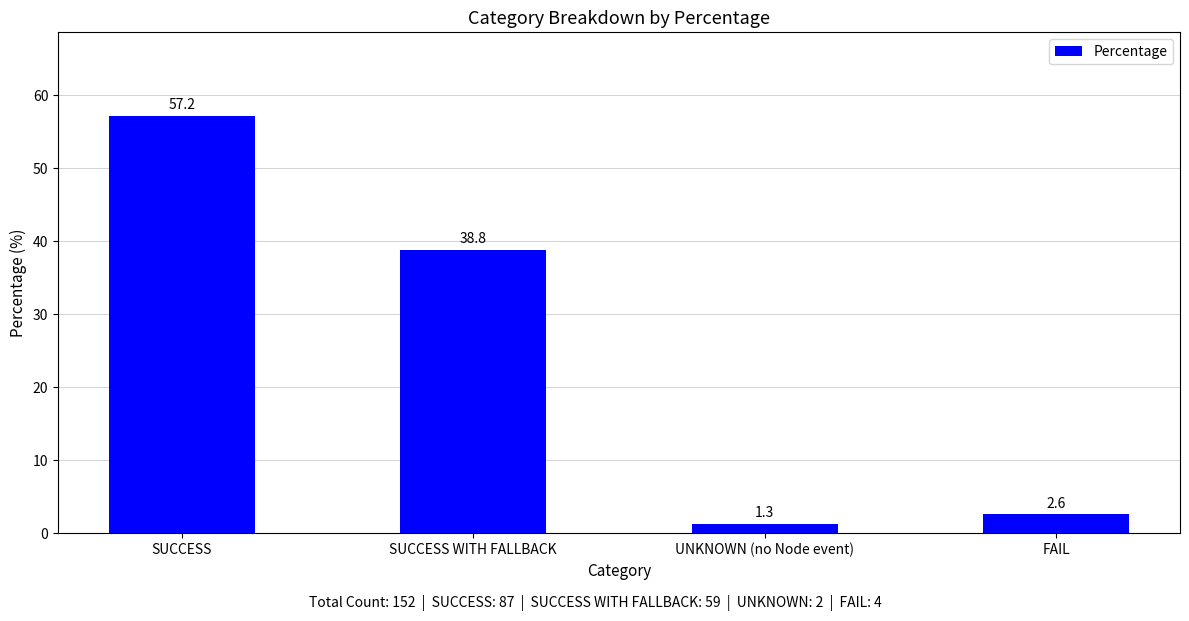

Is it true that the value at SUCCESS is 57.2?

True